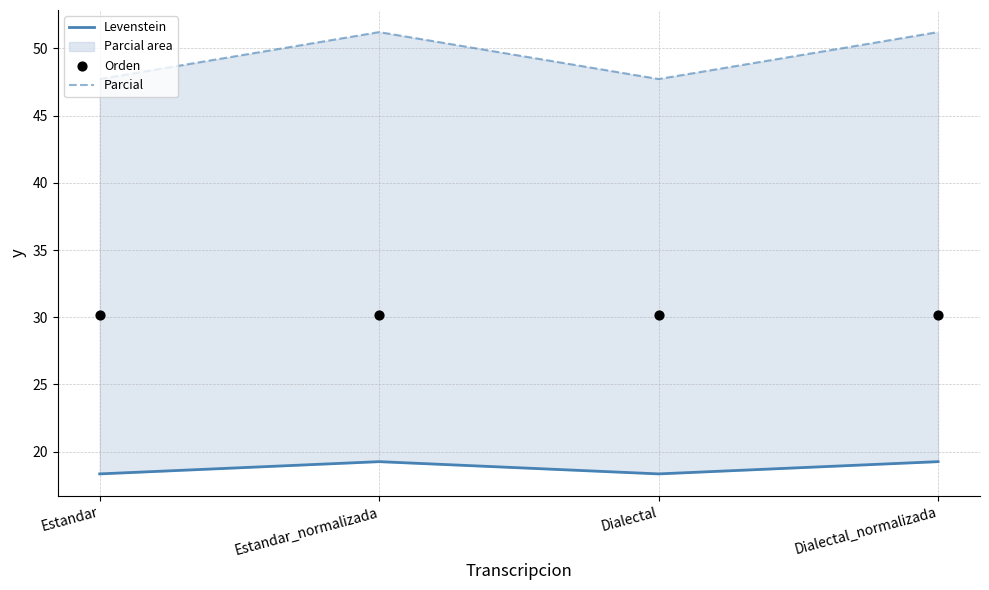

At which category is the sum across all series the highest?

Estandar_normalizada